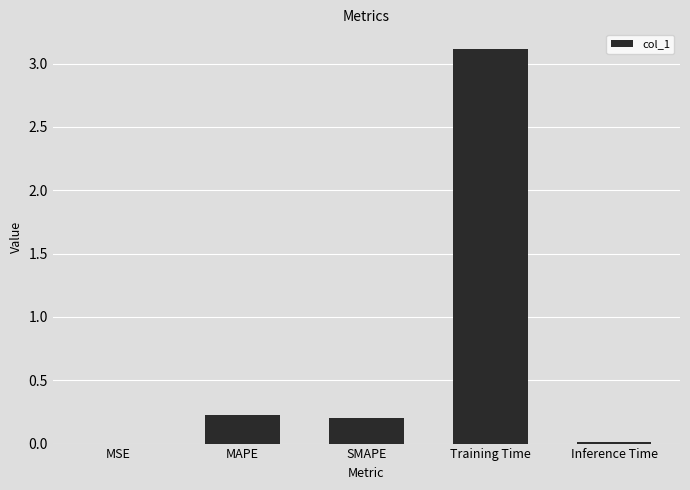

What is the greatest value displayed?

3.1